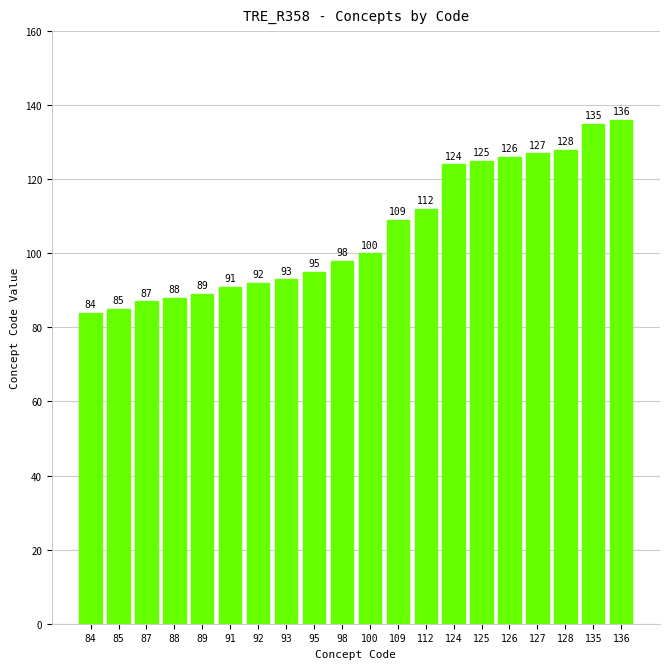

Read the value at 100.

100